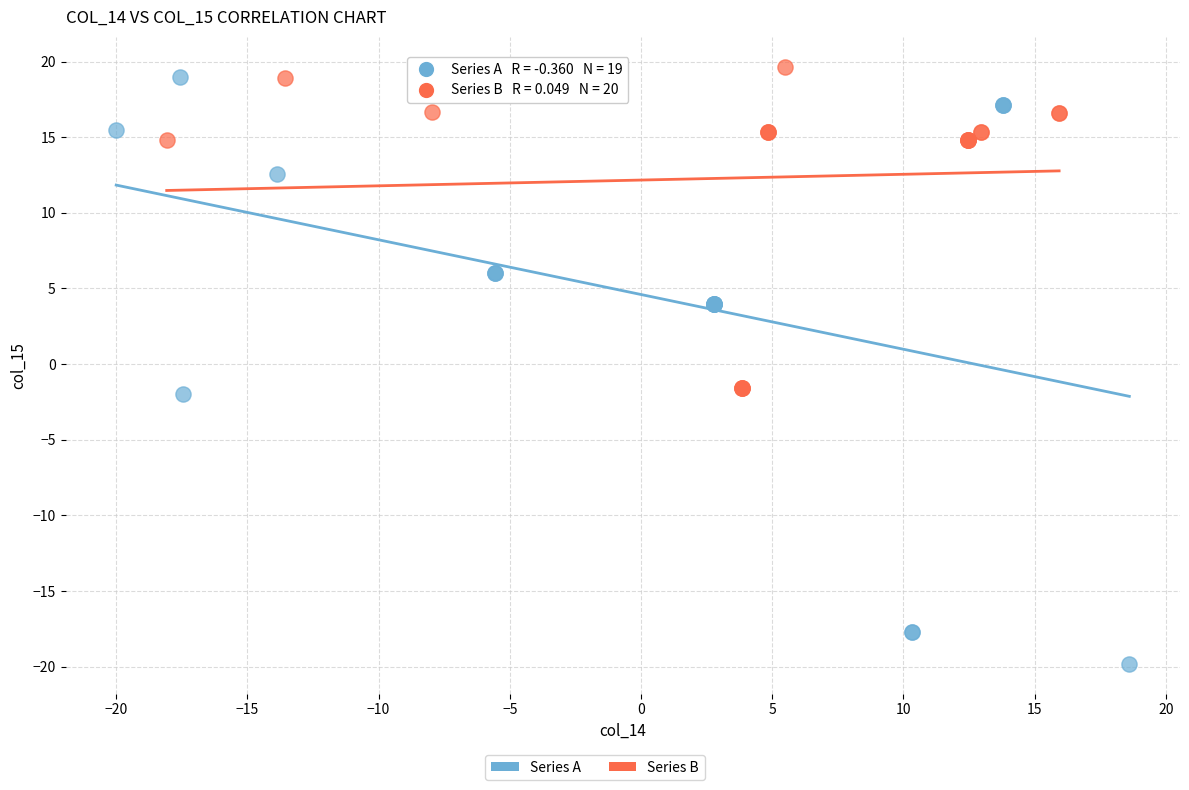

Which series has the widest spread of Y values?

Series A